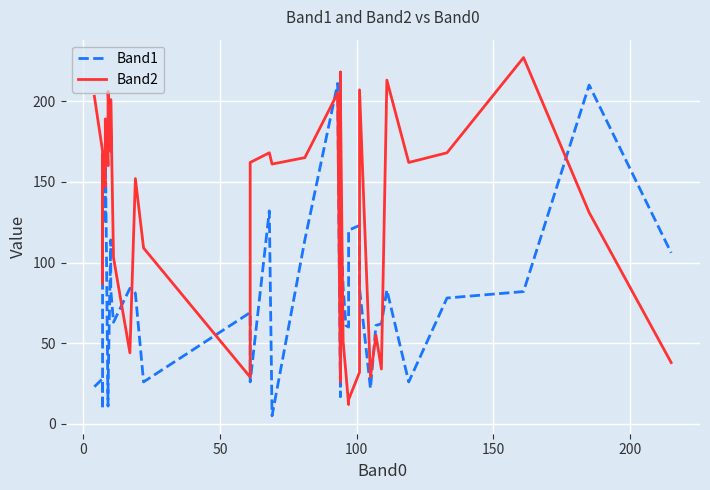

How many lines are shown in the chart?

2